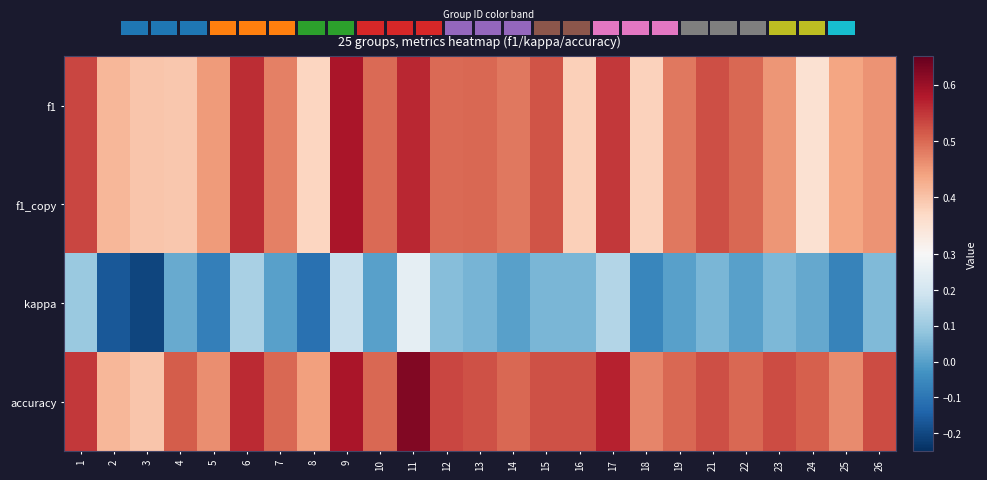

How many values in the kappa series are below 0?

6